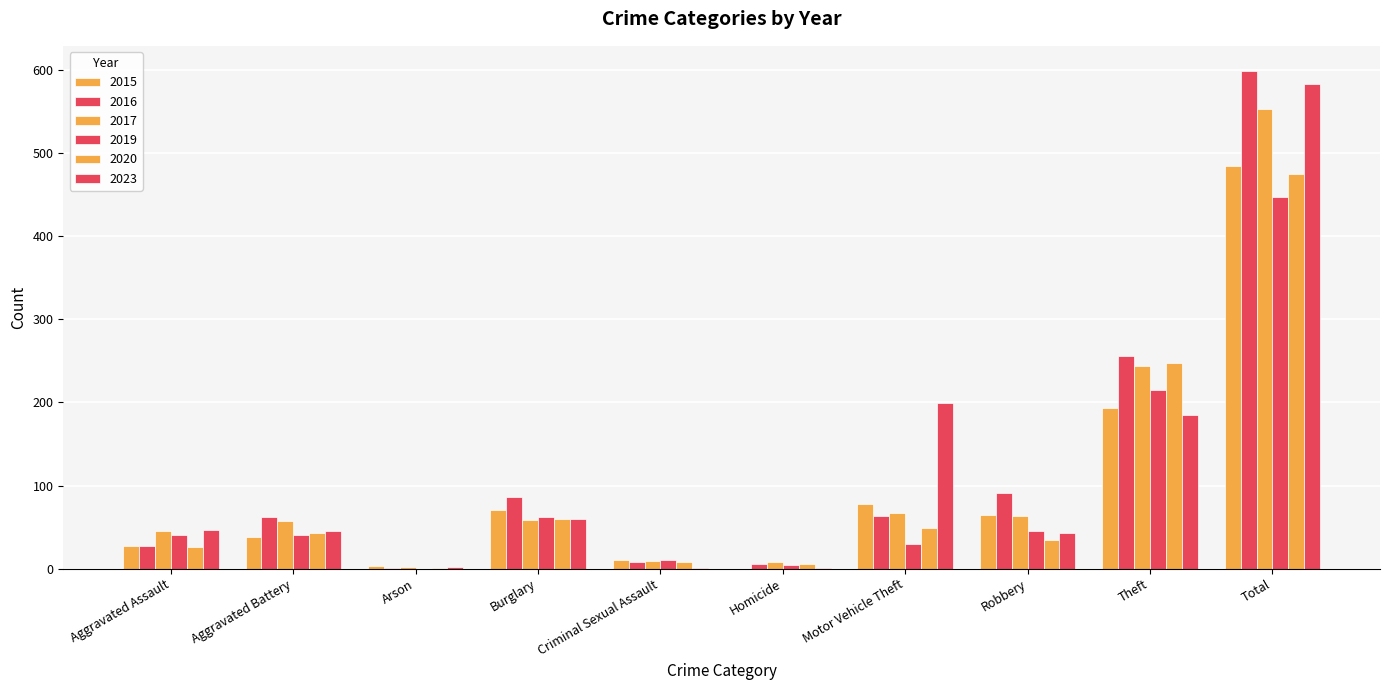

How many series are shown in this chart?

6